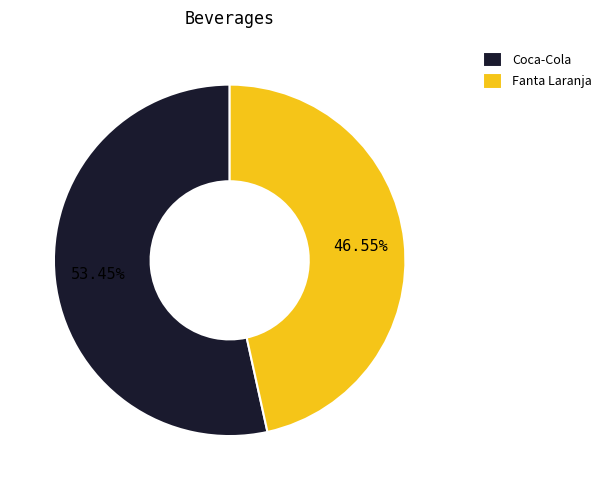

How many segments does this pie chart have?

2